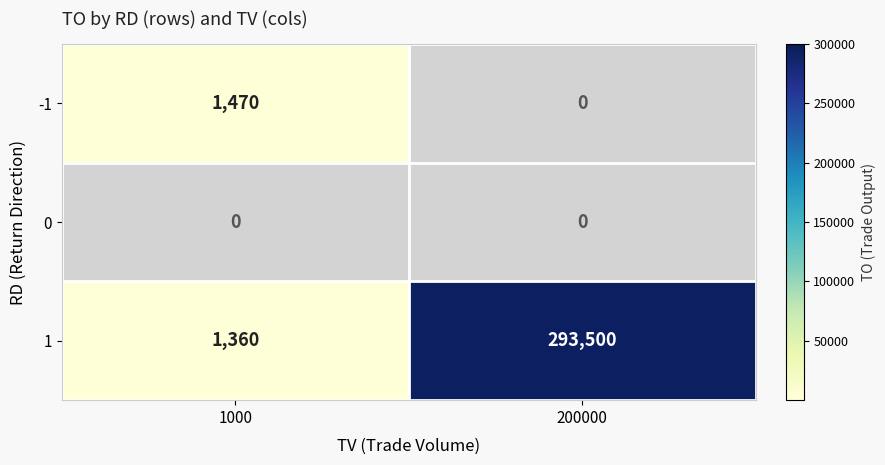

What value does the 1 series have at 200000, to the nearest 50?

293500